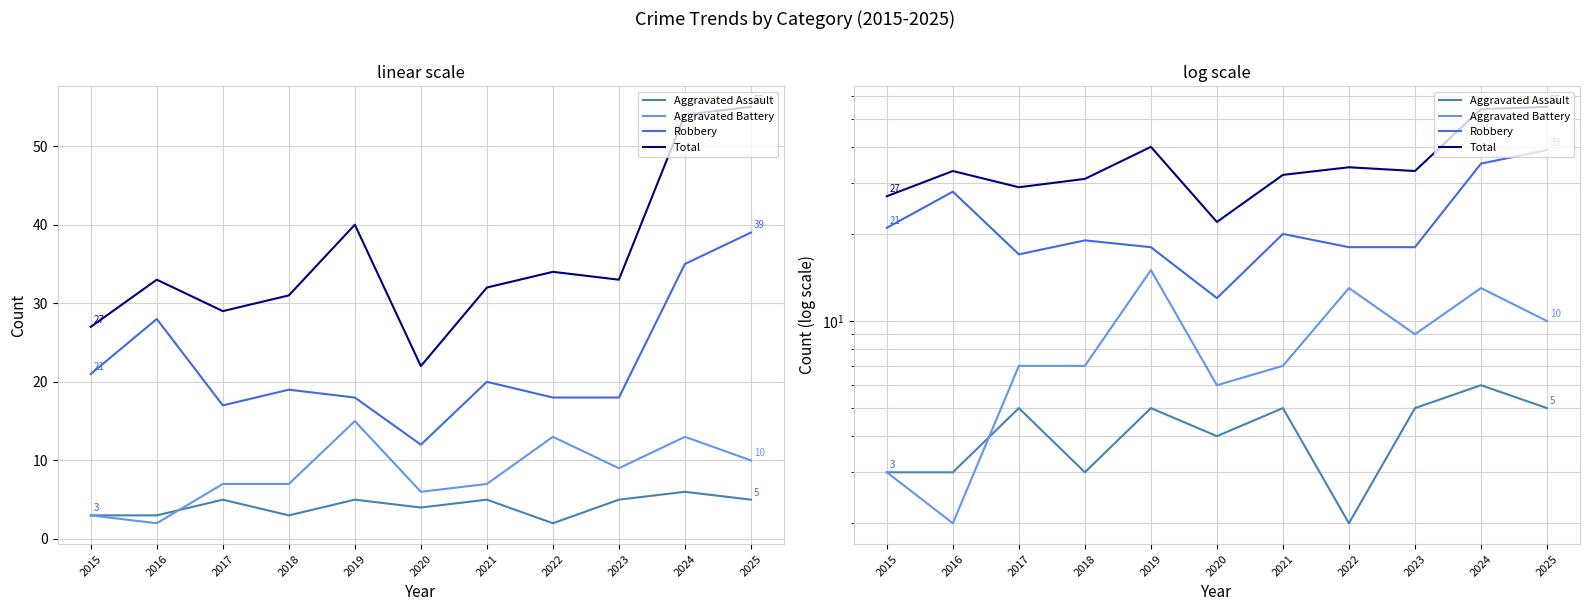

How many data points in Robbery are above 19?

5